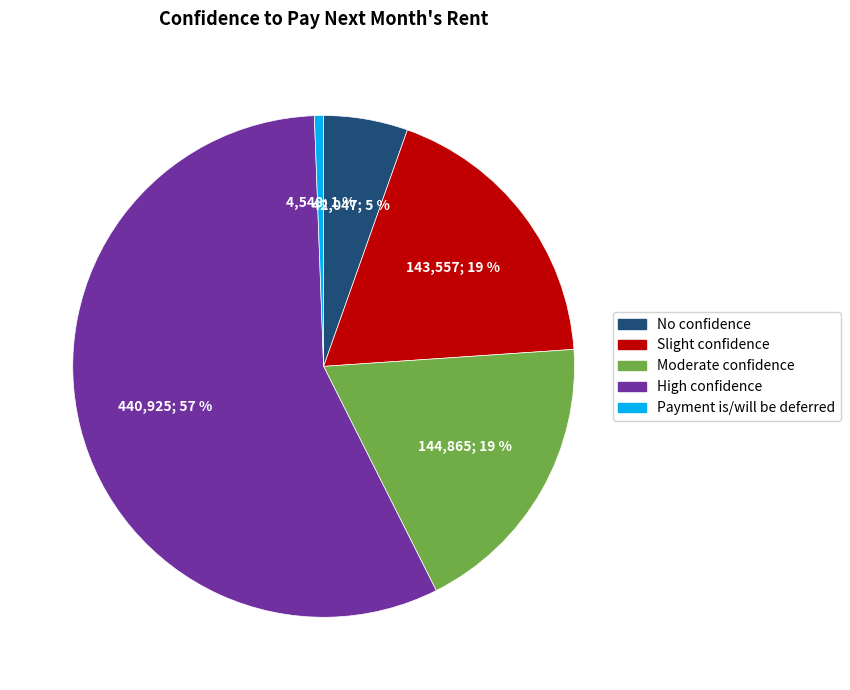

Between Moderate confidence and High confidence, which is larger?

High confidence